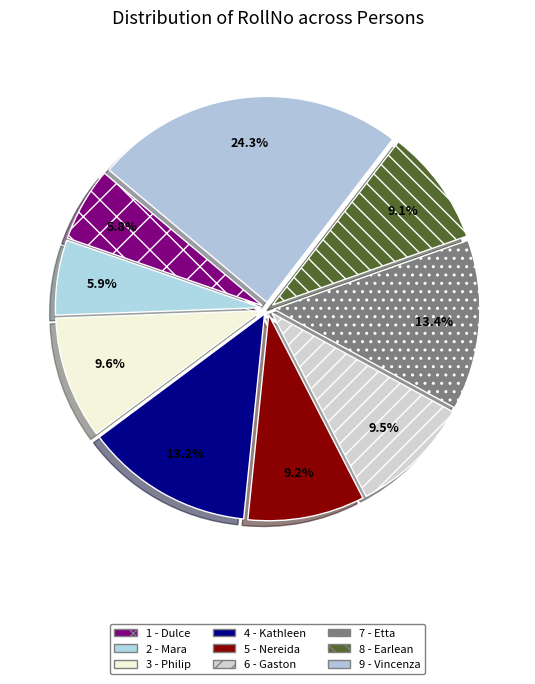

Is the sum of 6 - Gaston and 5 - Nereida greater than half?

No